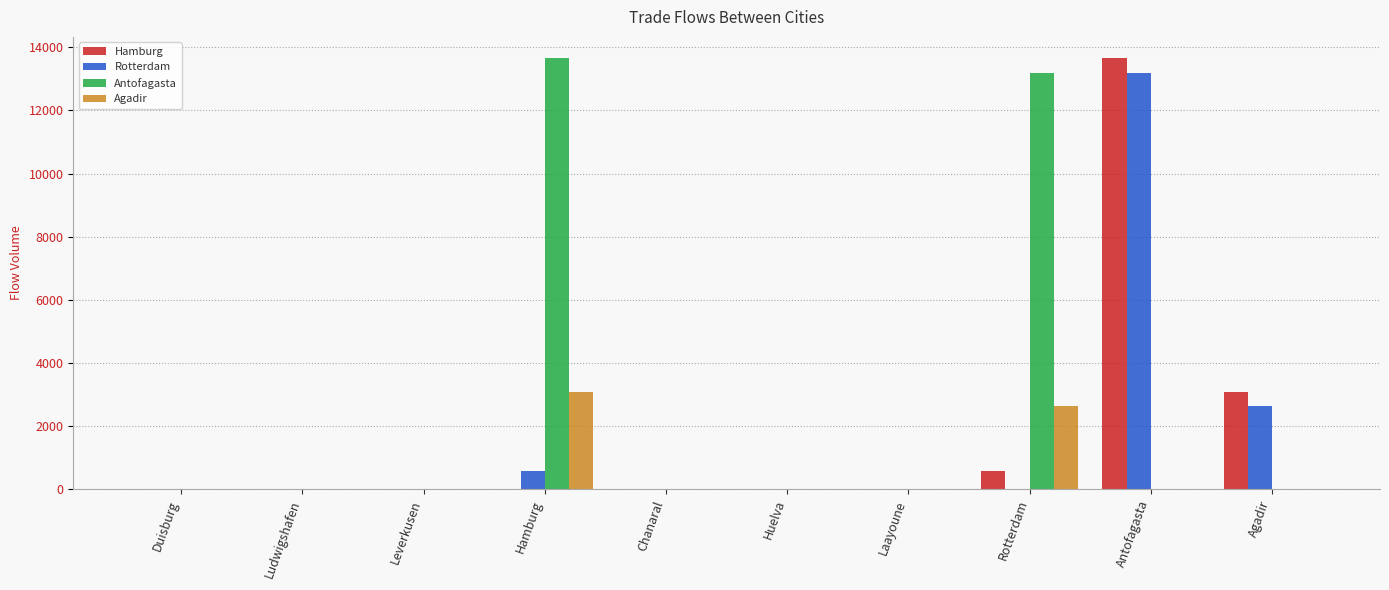

Which series has the largest total across all categories?

Antofagasta